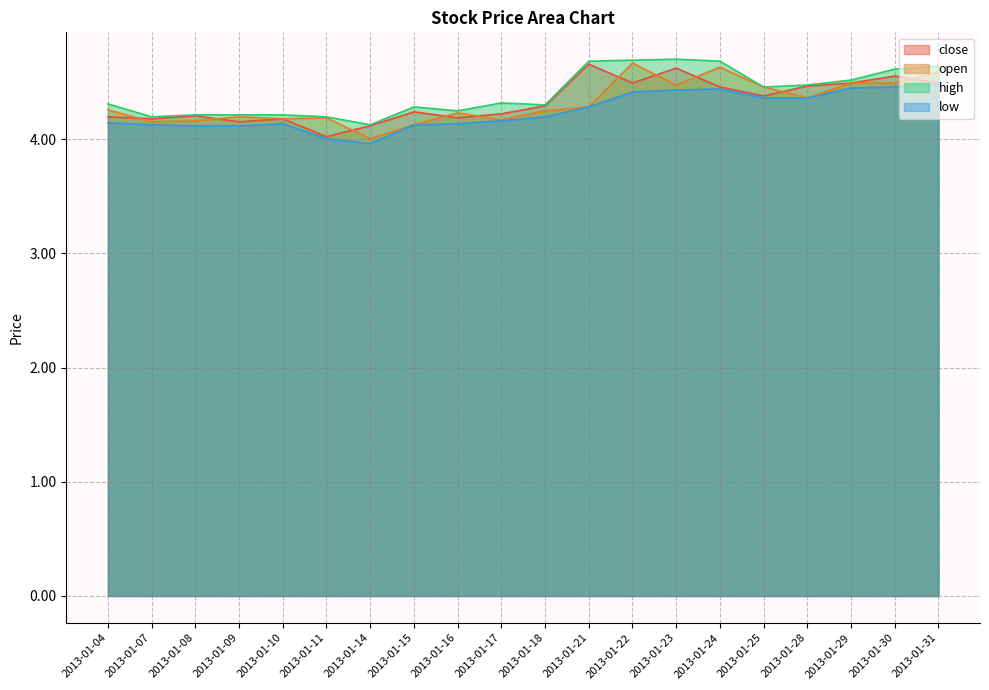

Which category has the highest value across all series?

2013-01-23